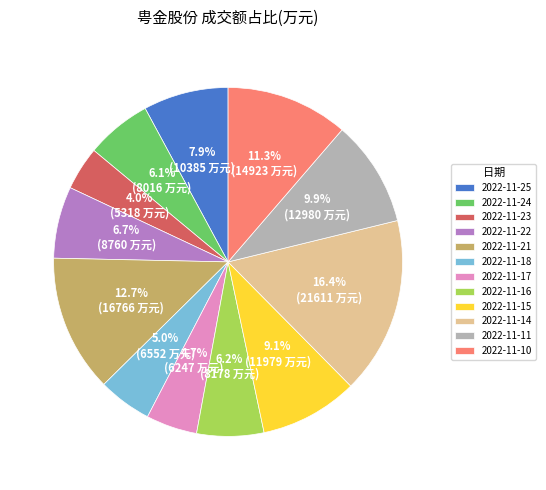

What is the ratio of the value at 2022-11-17 to the value at 2022-11-14?

0.3